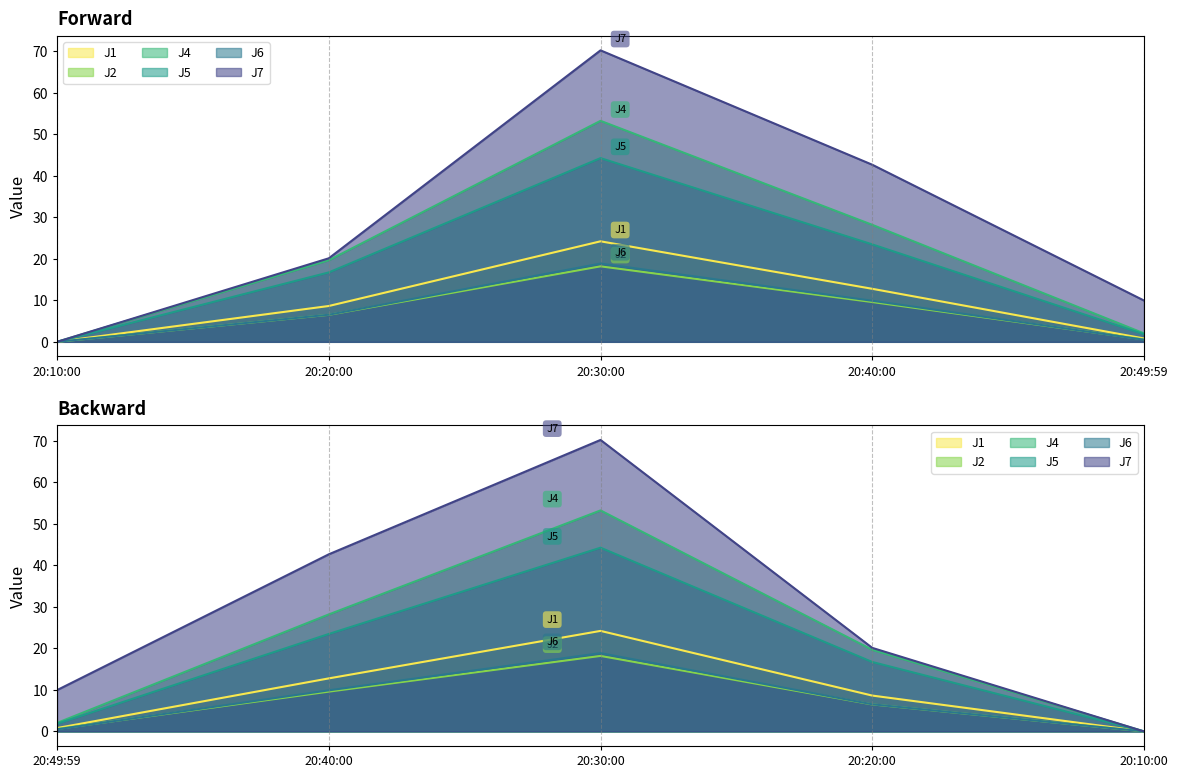

Does the chart have visible grid lines?

No